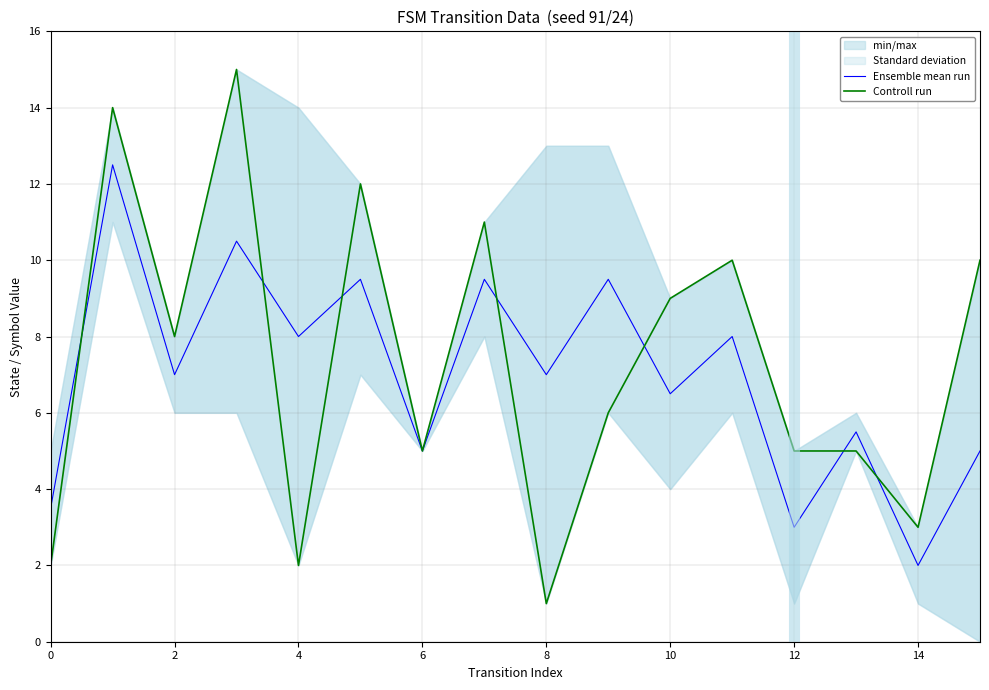

Reading right to left, transcribe all the data shown in this chart.

Ensemble mean run: 5.0	2.0	5.5	3.0	8.0	6.5	9.5	7.0	9.5	5.0	9.5	8.0	10.5	7.0	12.5	3.5
Controll run: 10.0	3.0	5.0	5.0	10.0	9.0	6.0	1.0	11.0	5.0	12.0	2.0	15.0	8.0	14.0	2.0